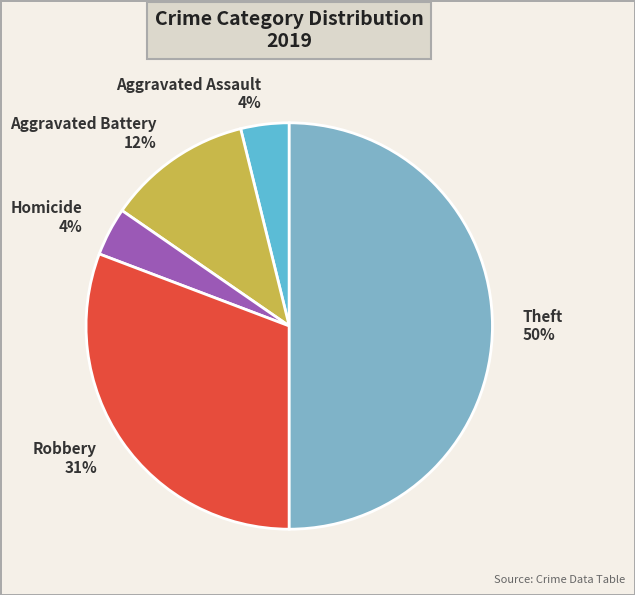

Is the sum of Aggravated Battery and Homicide greater than half?

No